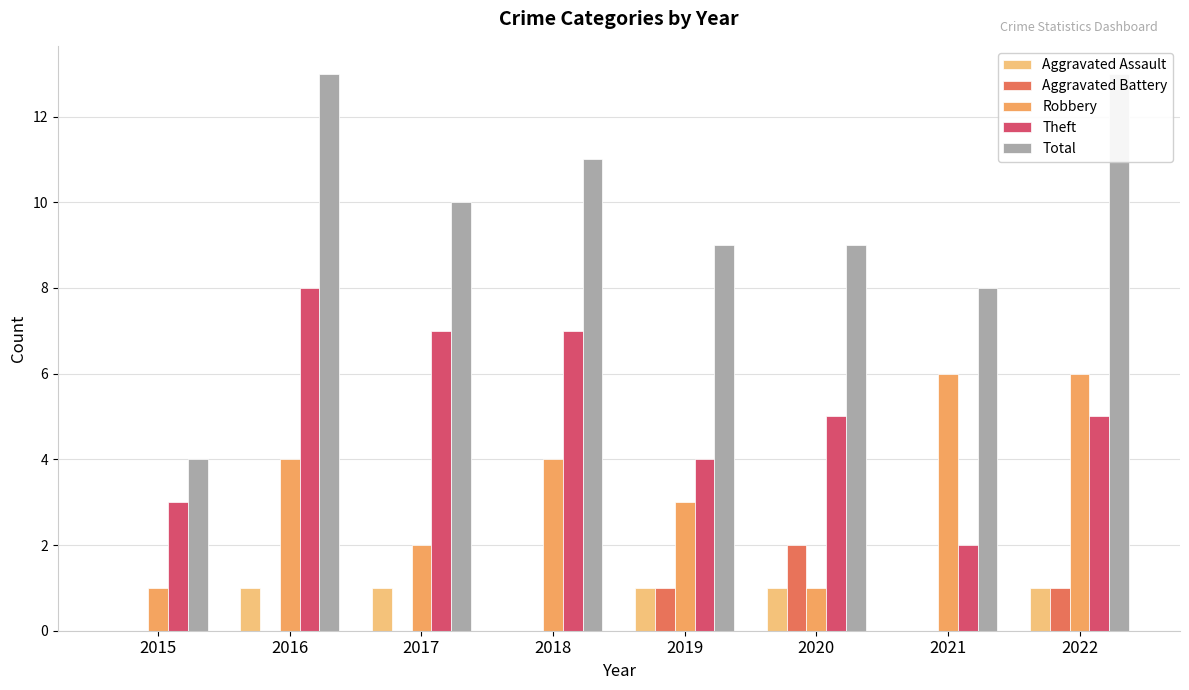

Count the number of categories in the chart.

8